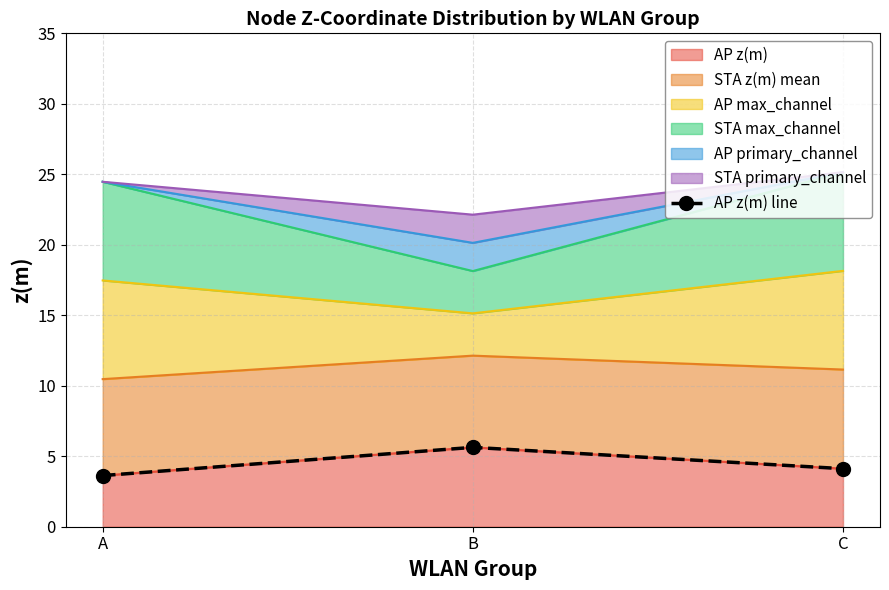

Which label corresponds to the largest value in the chart?

B